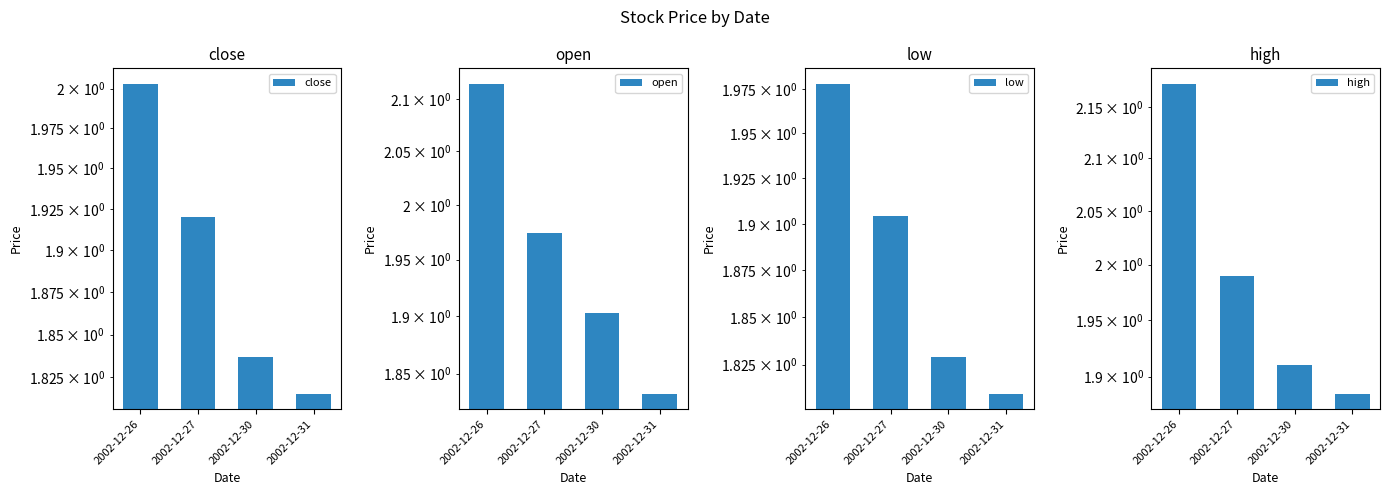

List the series in order of their peak value, lowest first.

low, close, open, high